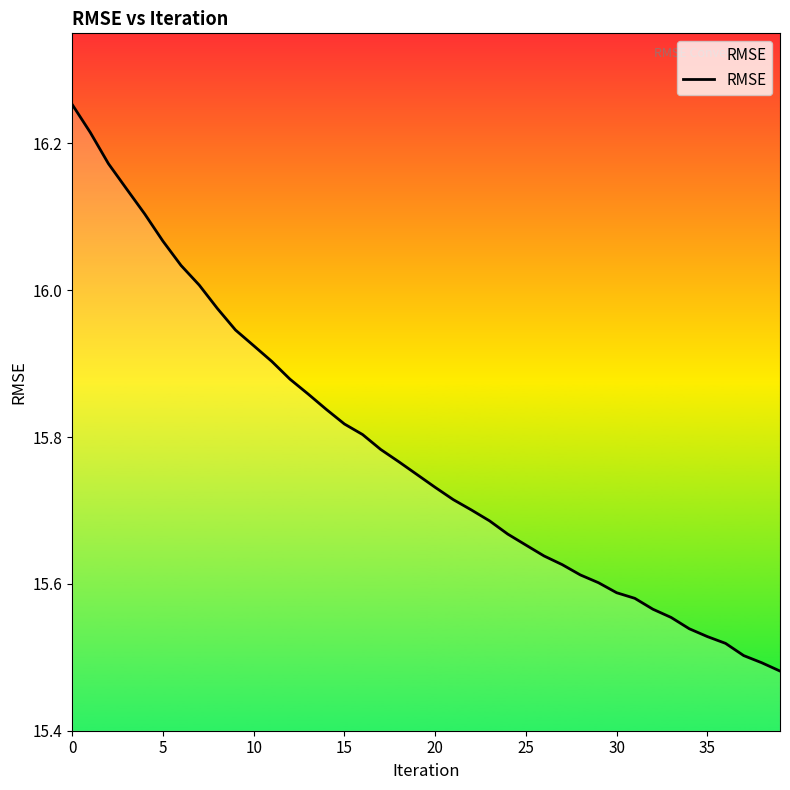

At which category does the chart reach its minimum across all series?

39